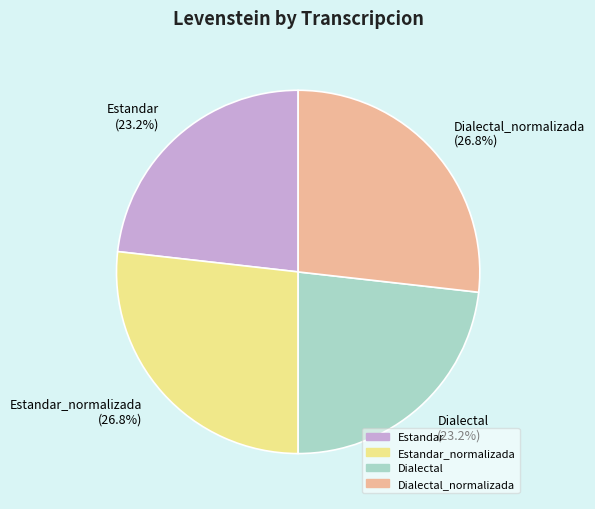

Count the number of slices in the pie.

4